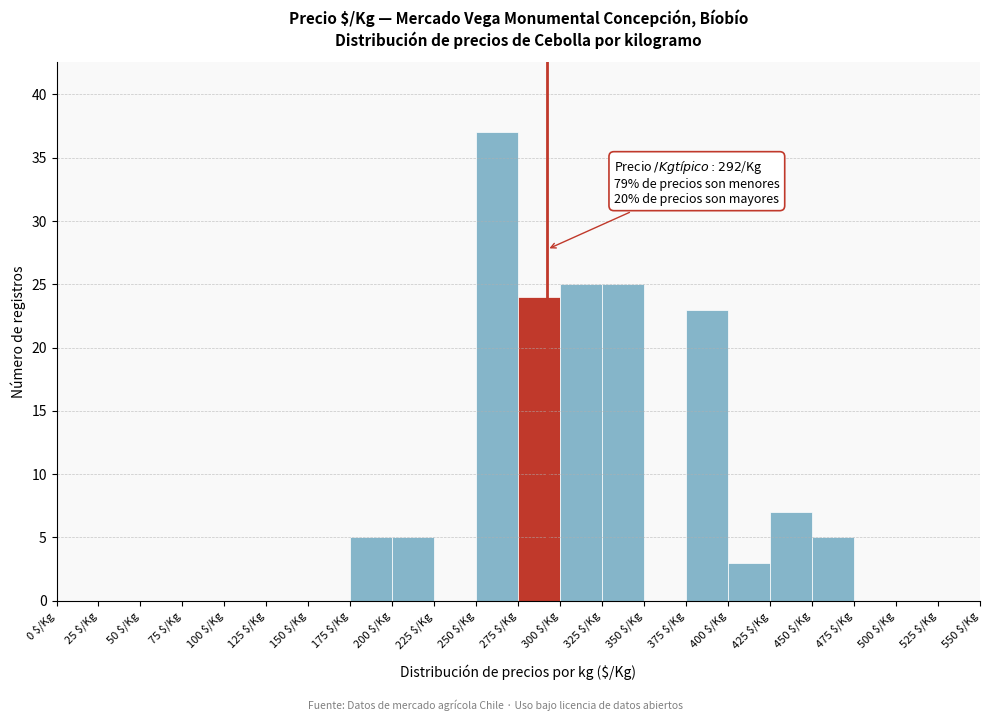

Over which range of the x-axis is the bar tallest?

250 to 275